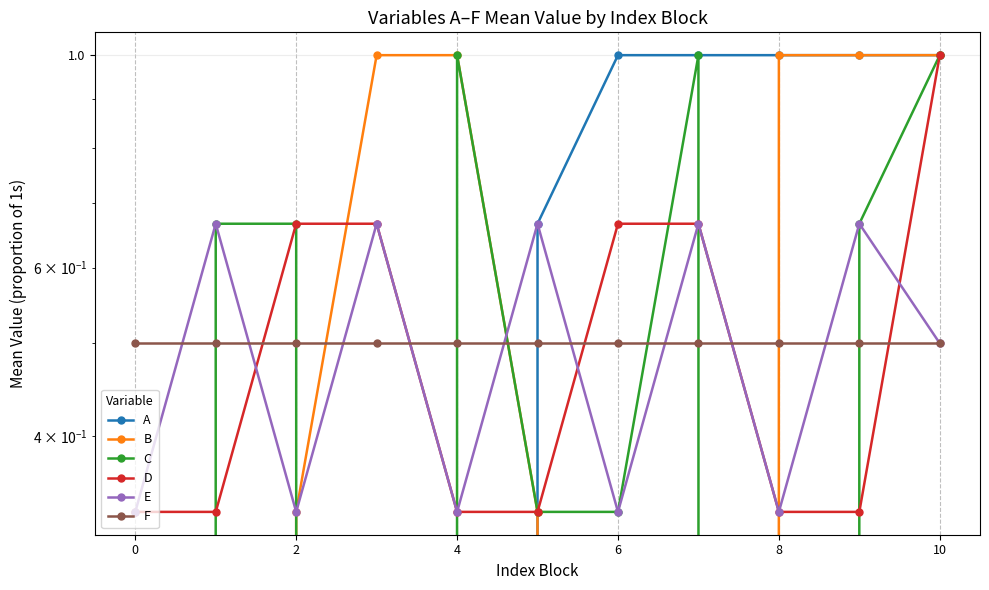

What is the average value of the E series?

0.5